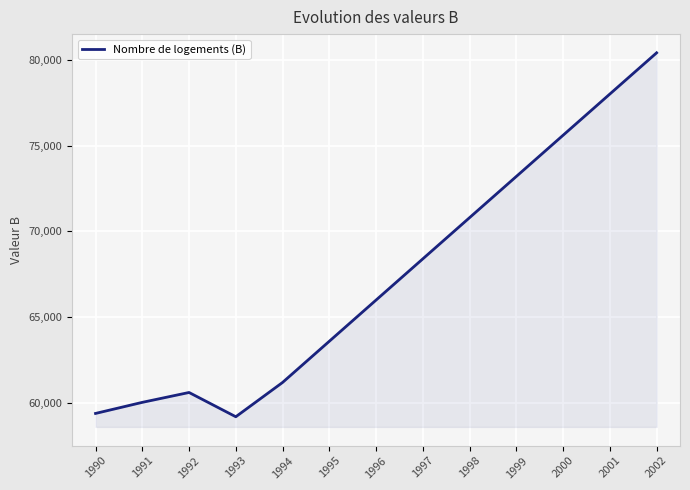

Where is the first local minimum?

1993